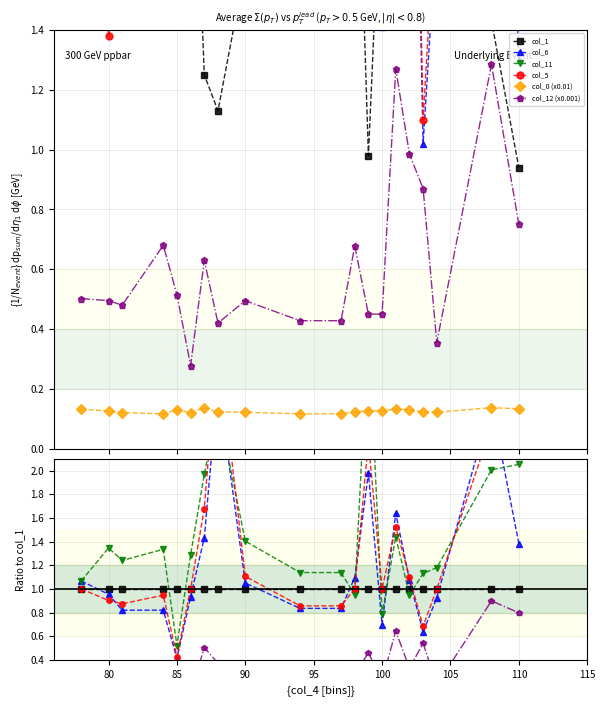

In col_0 (x0.01), how many points are lower than both neighbors (excluding endpoints)?

5